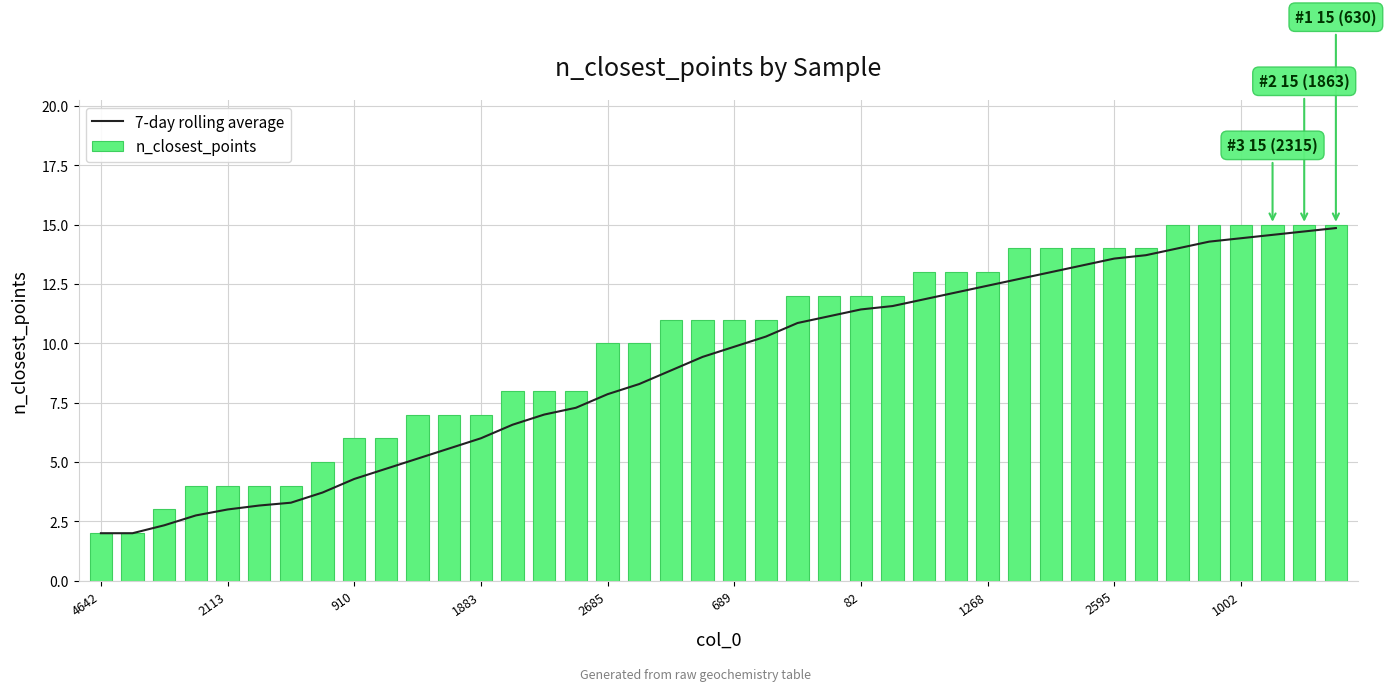

List the series in order of their peak value, lowest first.

7-day rolling average, n_closest_points